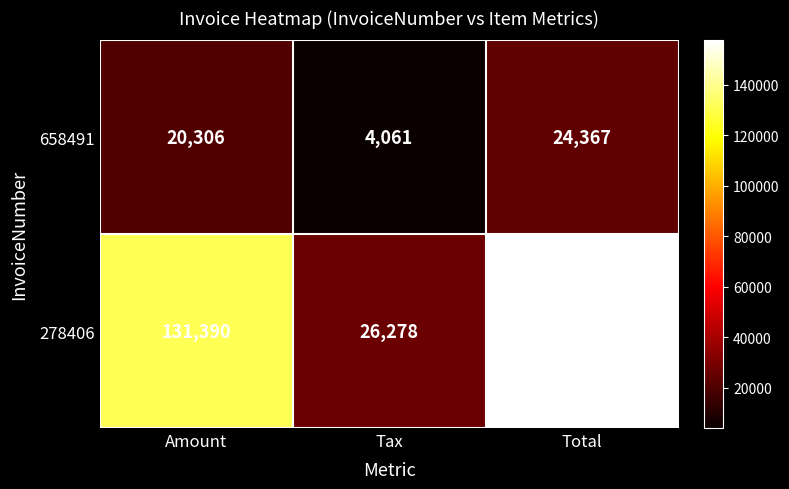

What is the difference between the maximum and second lowest values in the 658491 series?

4061